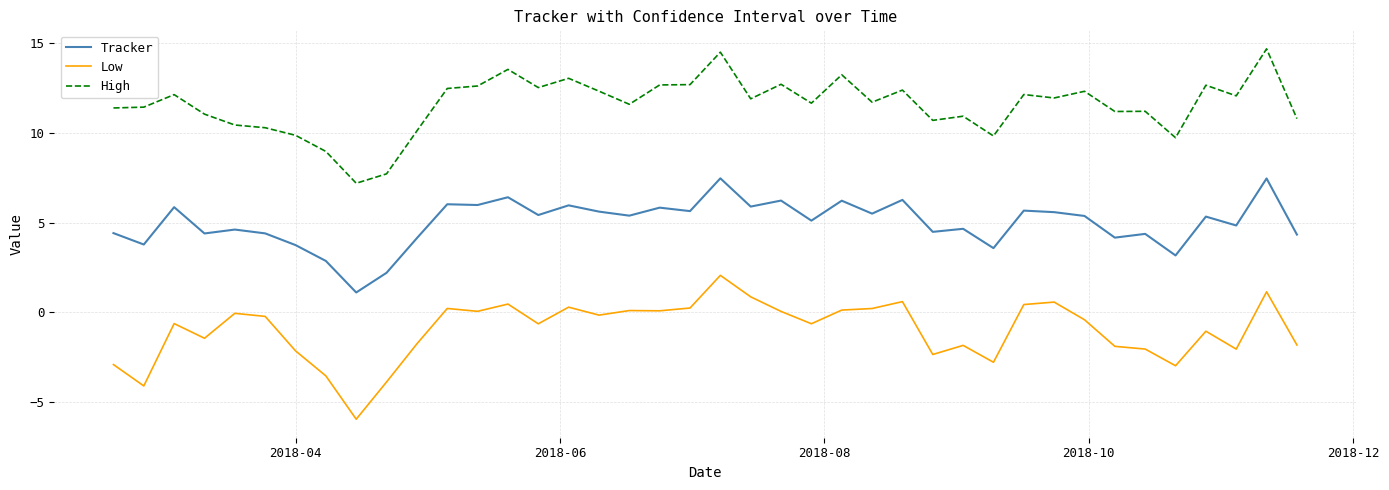

True or false: Tracker and Low cross at least once.

False